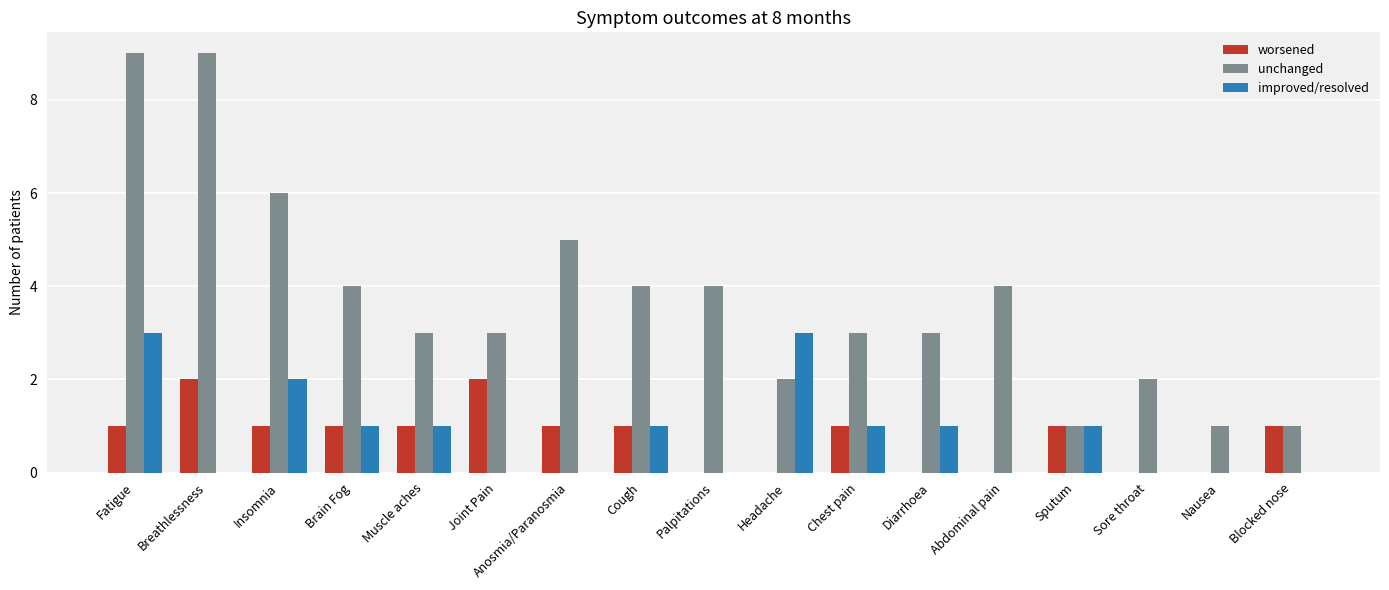

How many groups of bars are there?

17